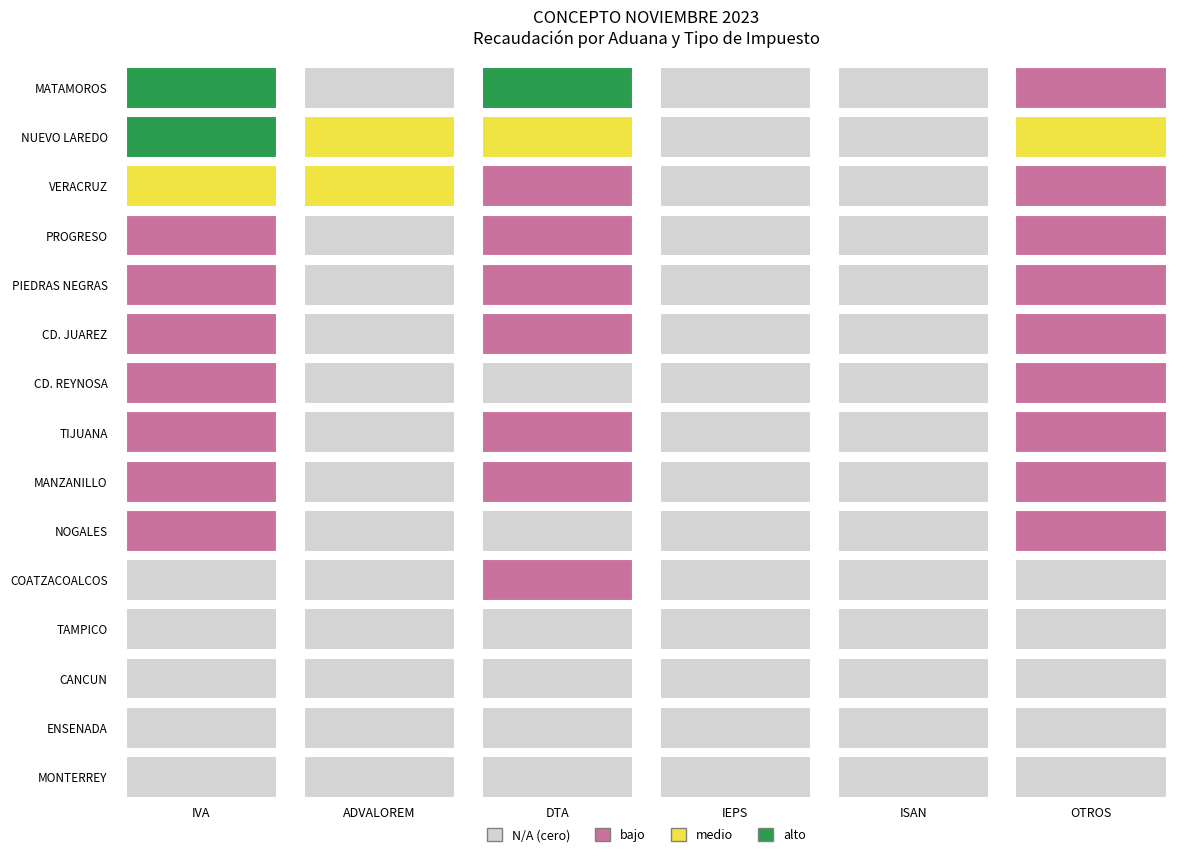

The CD. REYNOSA series shows -12425 at NUEVO LAREDO. True or false?

False